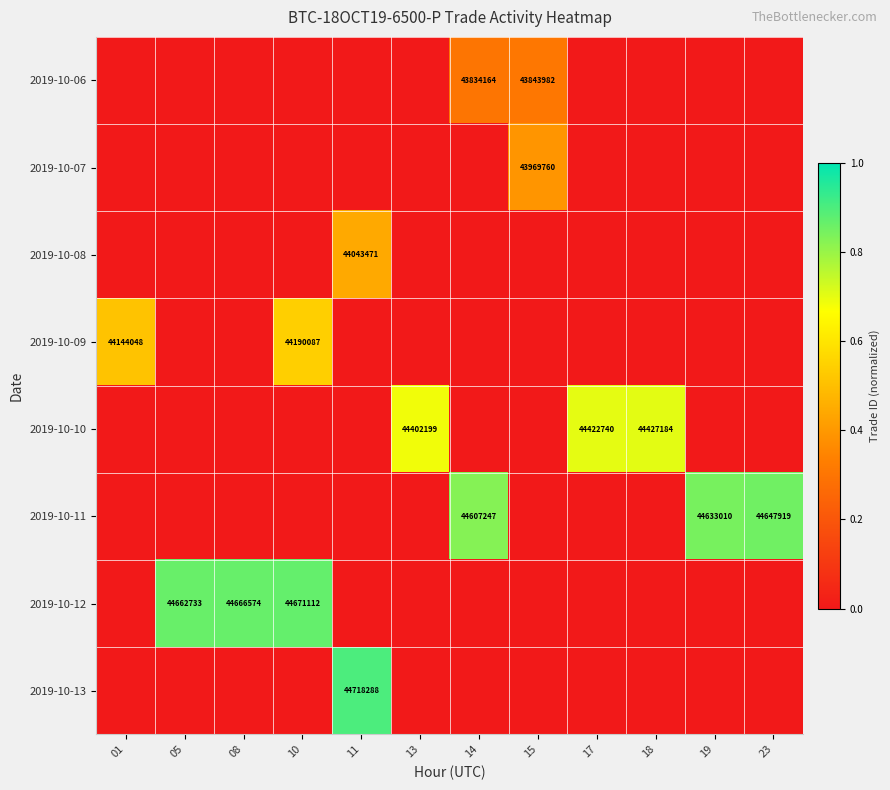

The value of 2019-10-06 at 14 is 77114492. True or false?

False